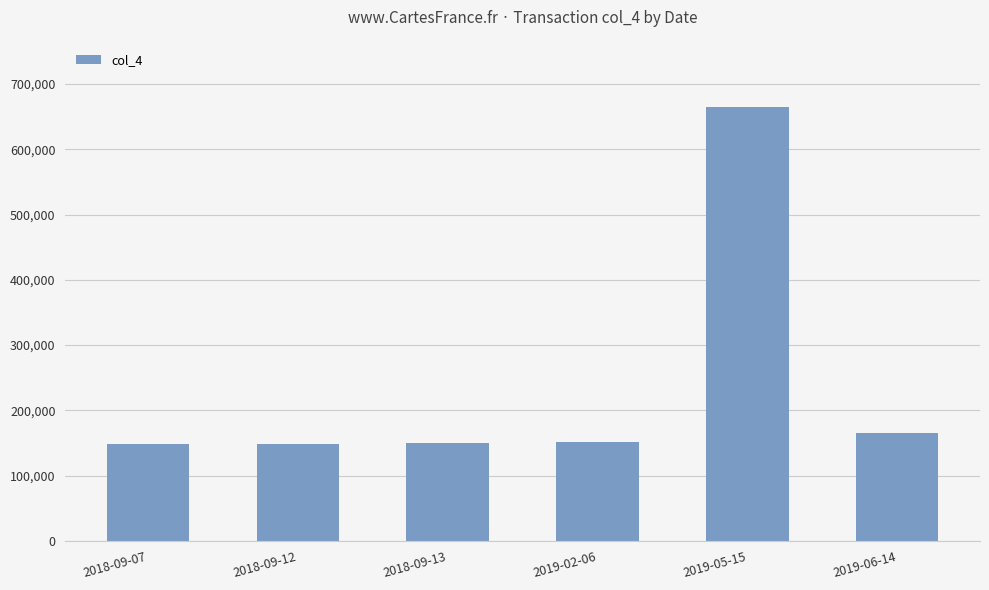

The chart shows a value of 102029 at 2018-09-13. True or false?

False